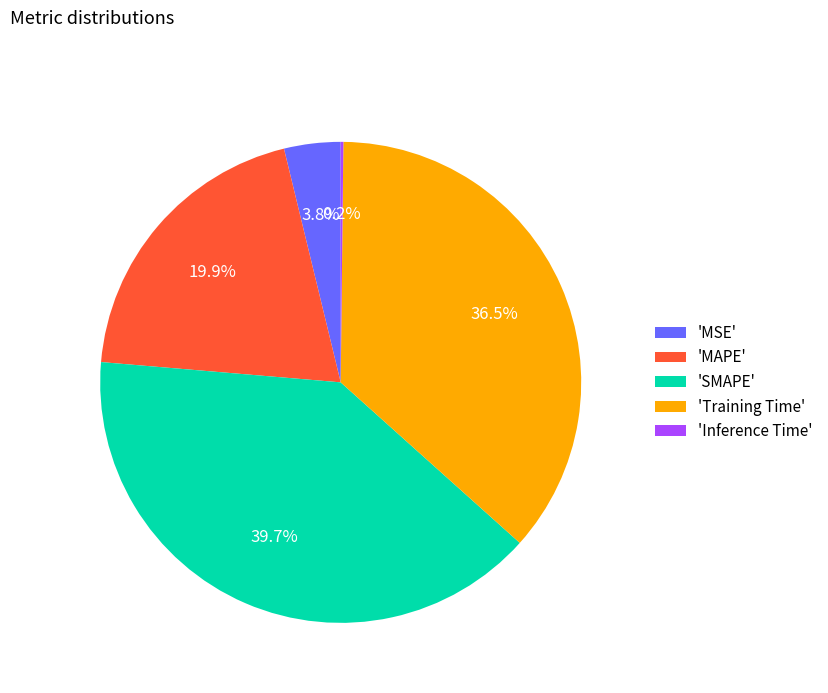

Which slice is the largest?

'SMAPE'